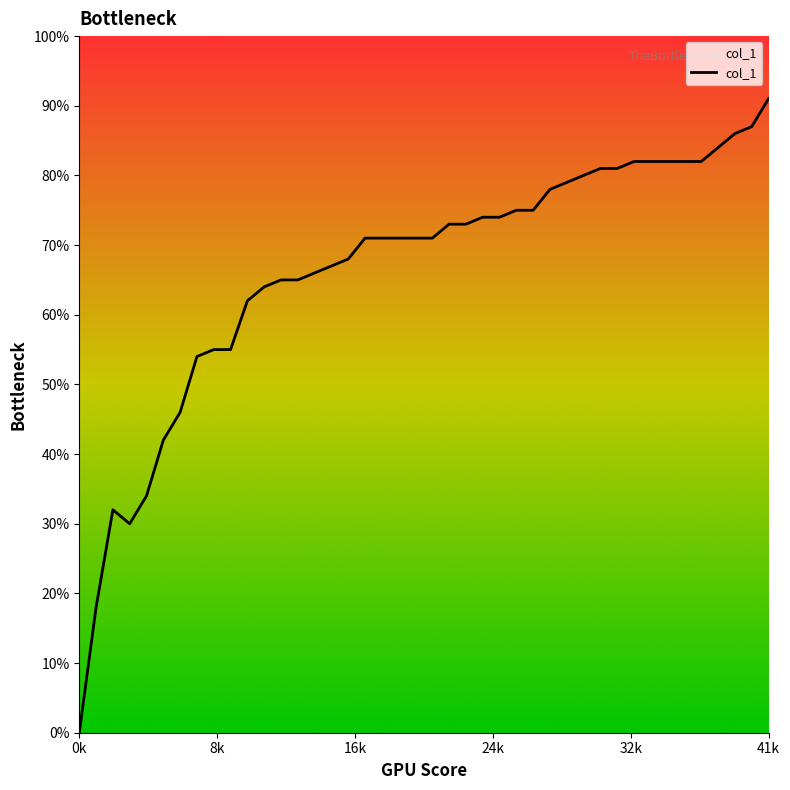

Is it true that the value at 10 is 0.6?

True